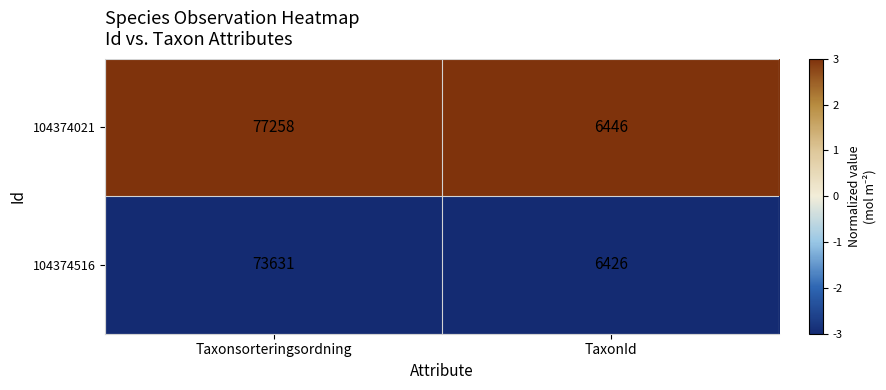

Which series has the largest range (max minus min)?

104374021